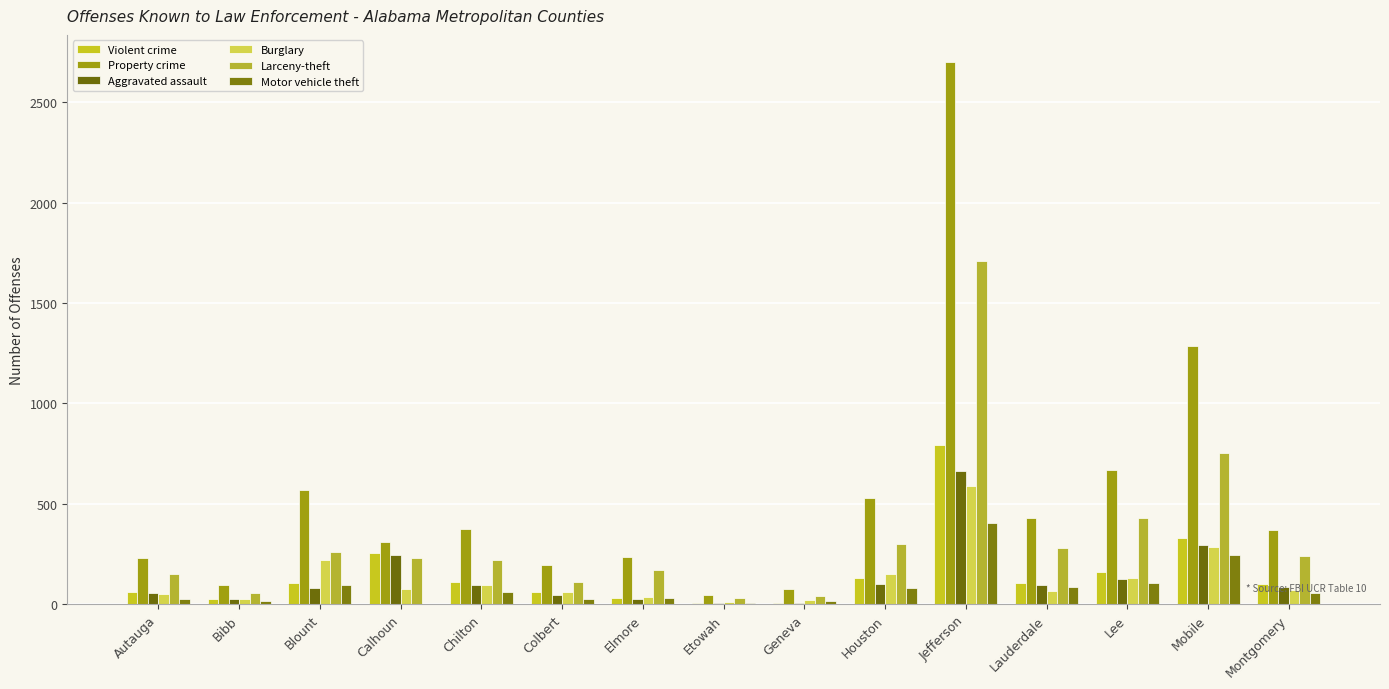

What are all the series names shown in the legend?

Violent crime, Property crime, Aggravated assault, Burglary, Larceny-theft, Motor vehicle theft